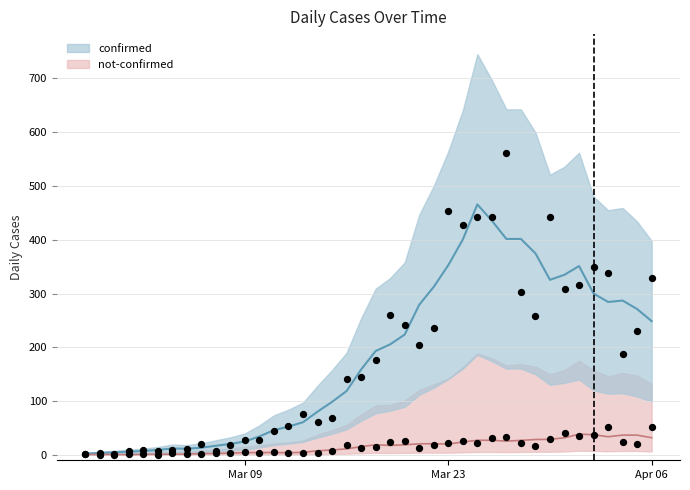

At how many categories does at least one series exceed 198?

18